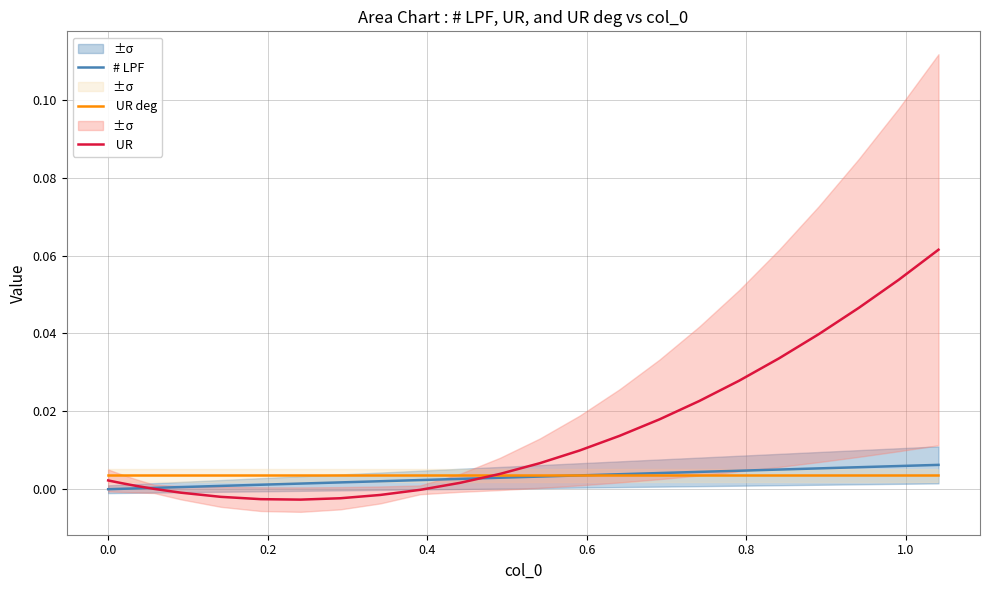

Is it true that # LPF equals 0.0 at 0.8?

True